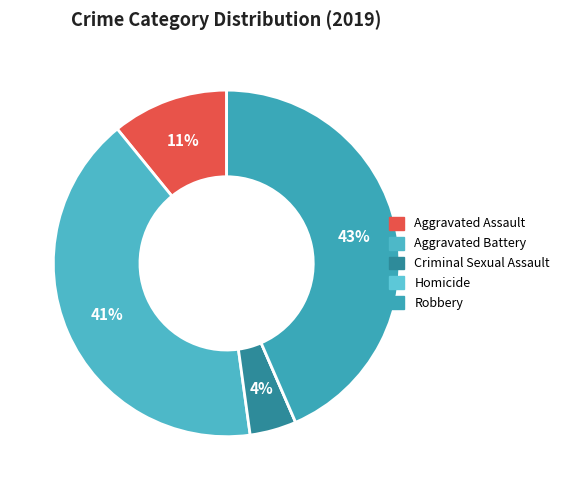

Between Aggravated Battery and Aggravated Assault, which is larger?

Aggravated Battery